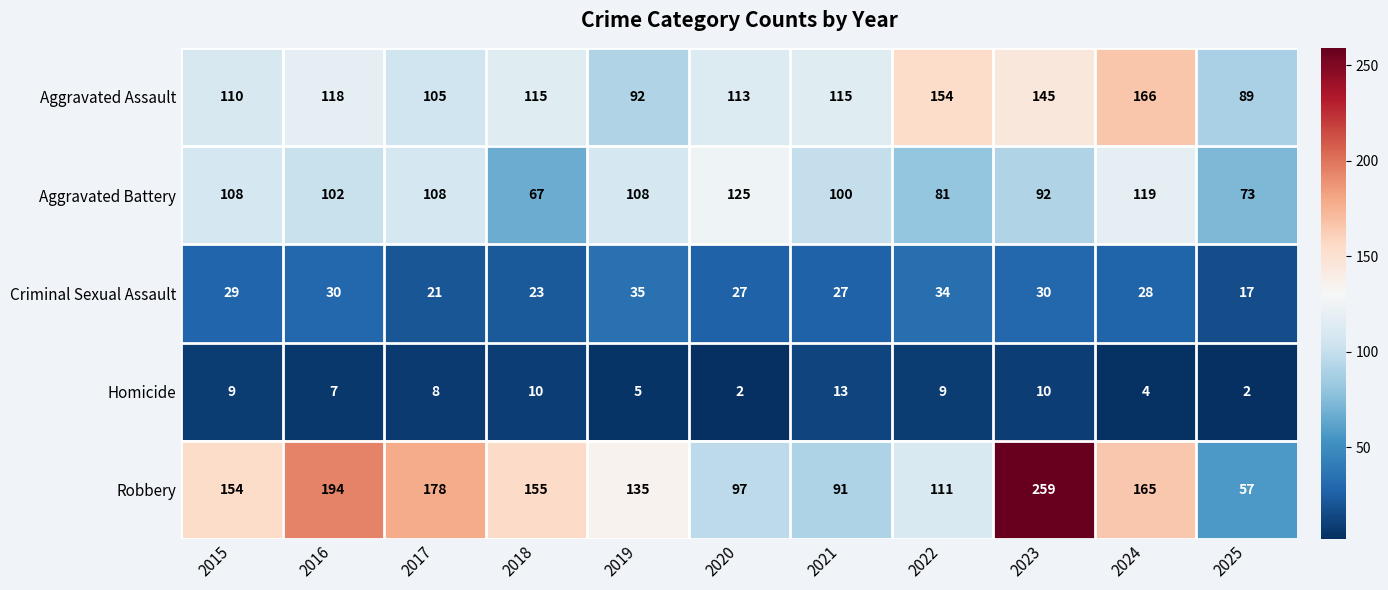

The value of Criminal Sexual Assault at 2019 is 35. True or false?

True